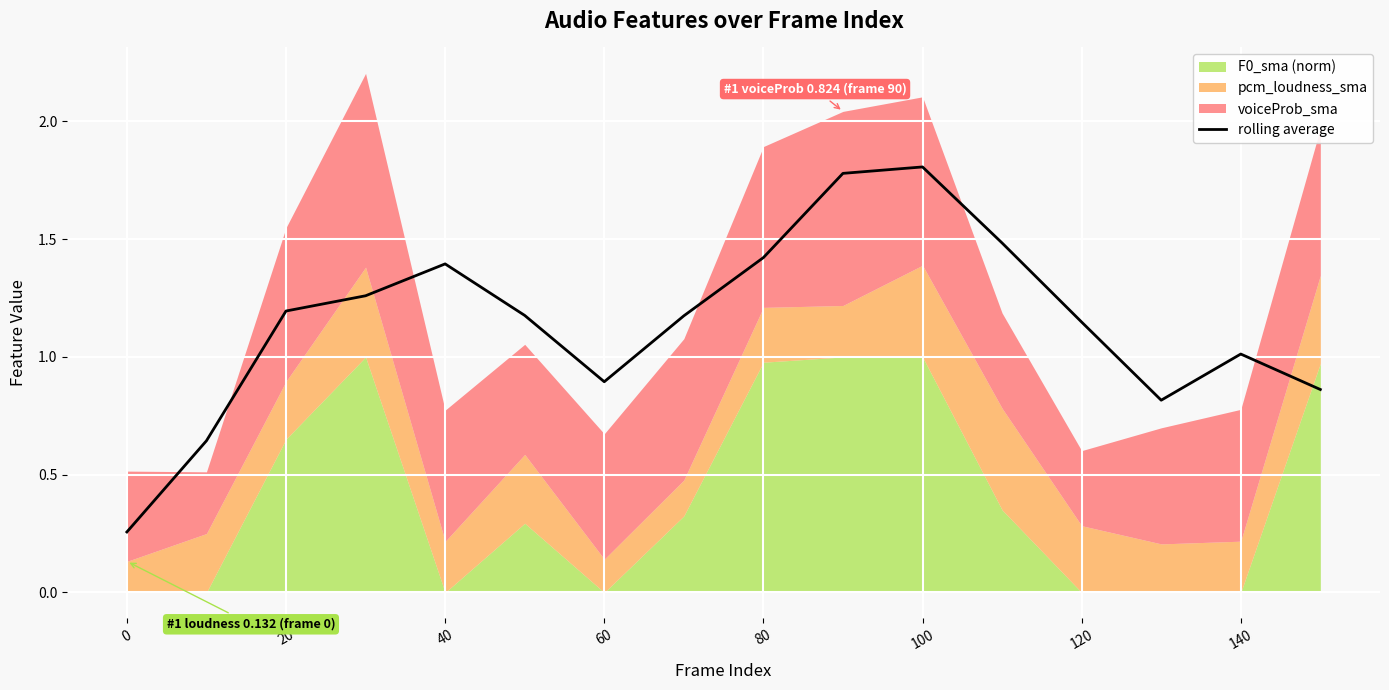

How many points are lower than both their immediate neighbors (excluding endpoints)?

2